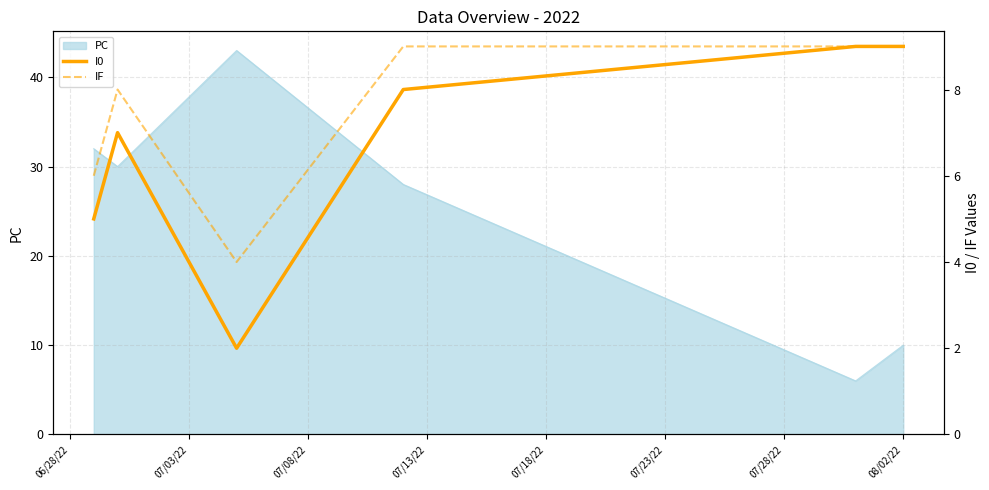

What is the lowest value of the PC series?

6